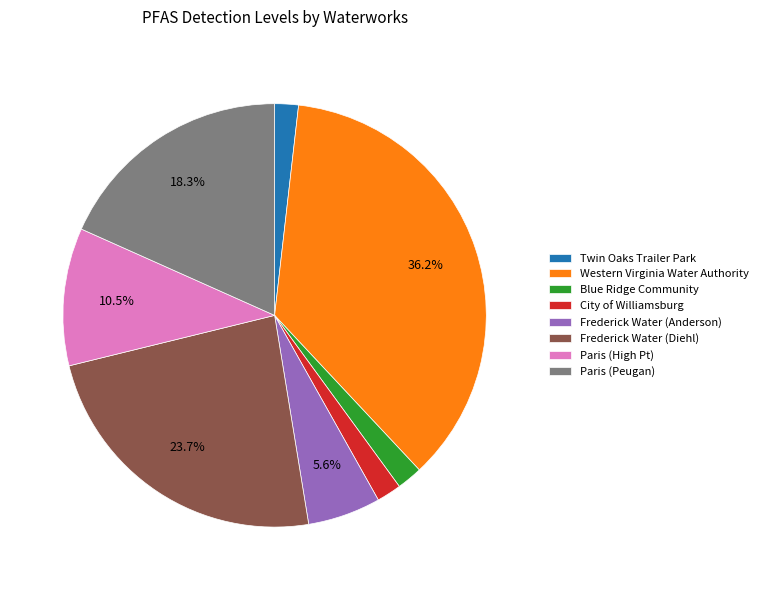

Is it true that City of Williamsburg is 2% of the pie?

True